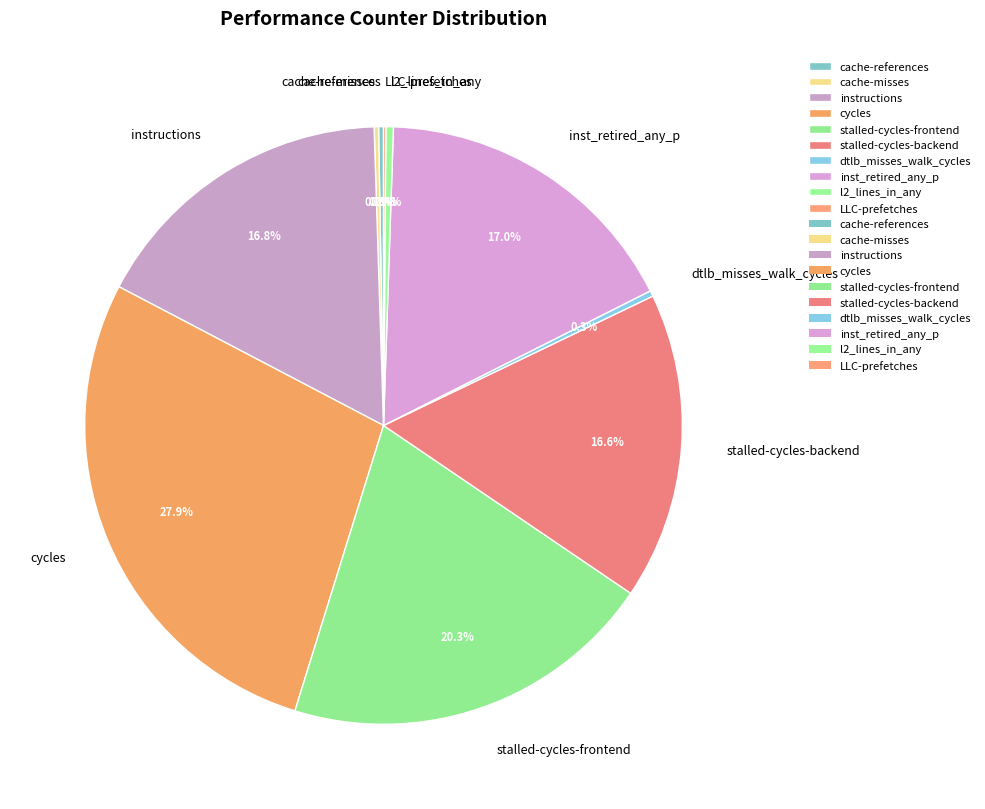

The instructions slice represents 32% of the pie. True or false?

False